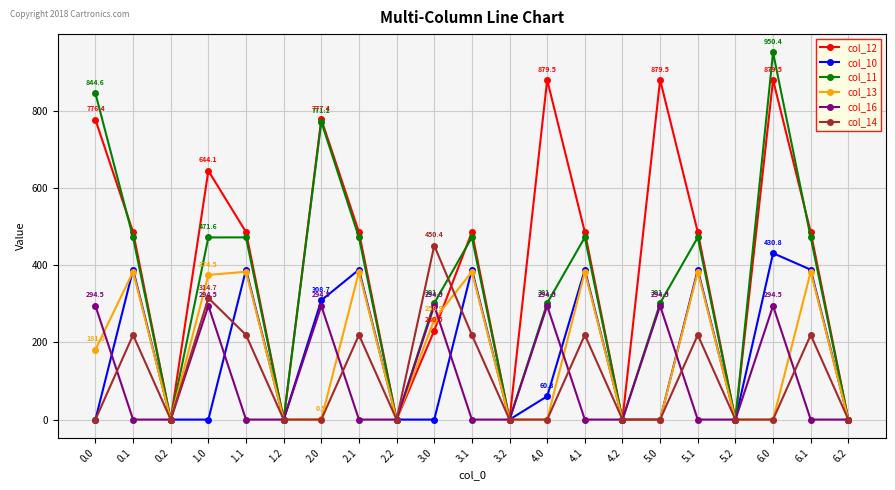

What is the maximum value for col_10?

430.8